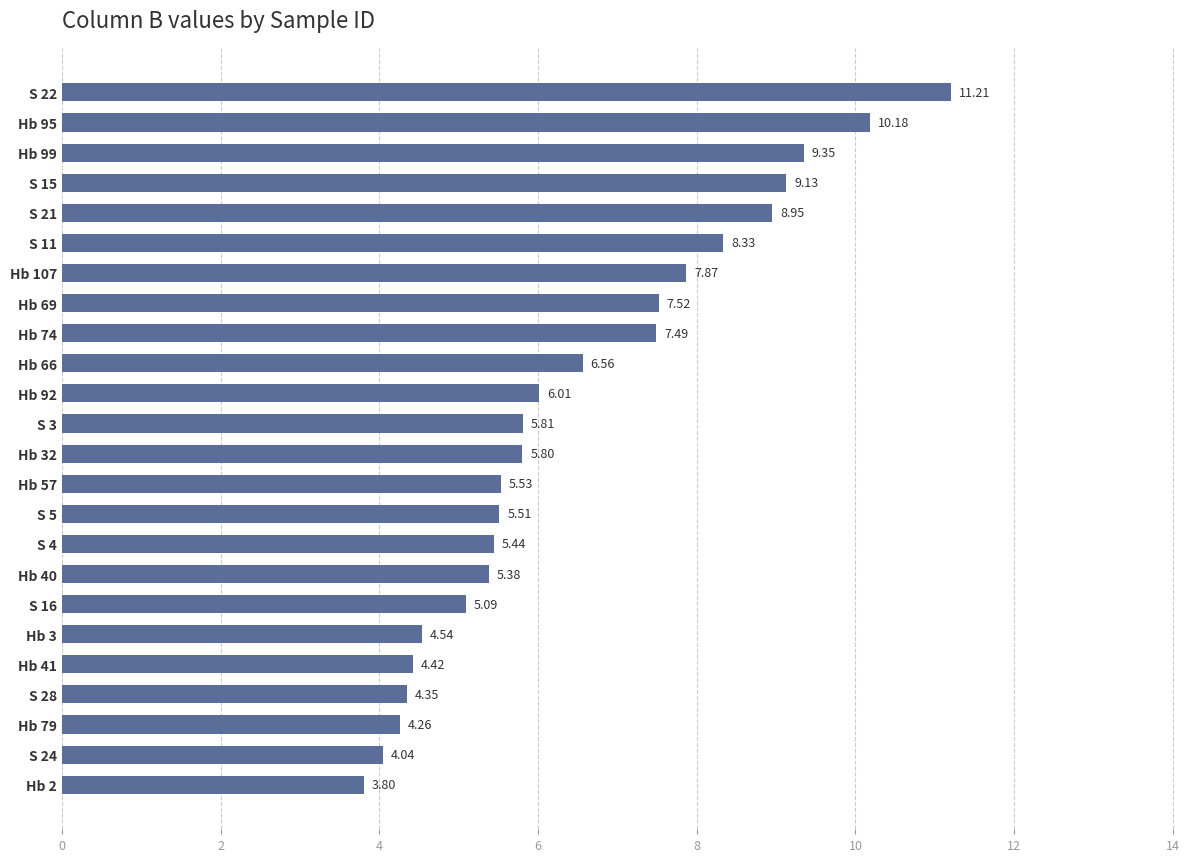

List the labels in order of value, largest first.

S 22, Hb 95, Hb 99, S 15, S 21, S 11, Hb 107, Hb 69, Hb 74, Hb 66, Hb 92, S 3, Hb 32, Hb 57, S 5, S 4, Hb 40, S 16, Hb 3, Hb 41, S 28, Hb 79, S 24, Hb 2